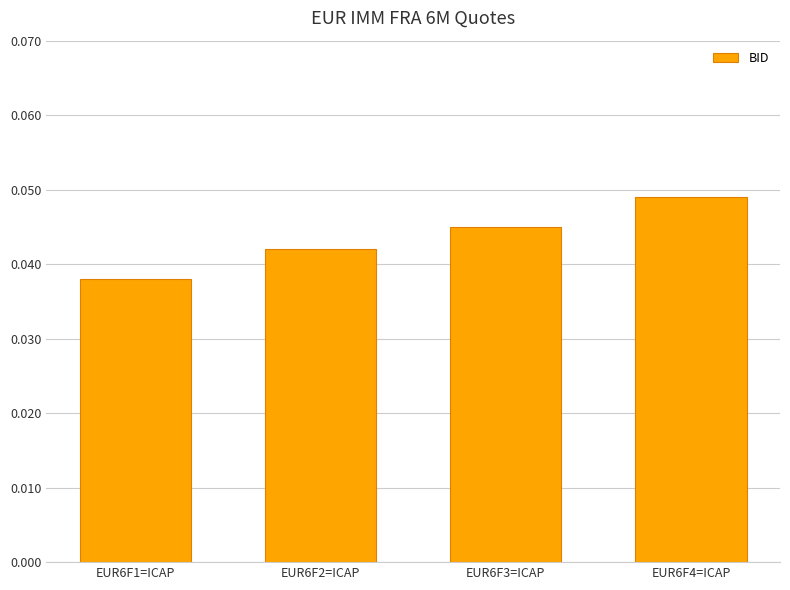

How many values are between 0 and 1?

4